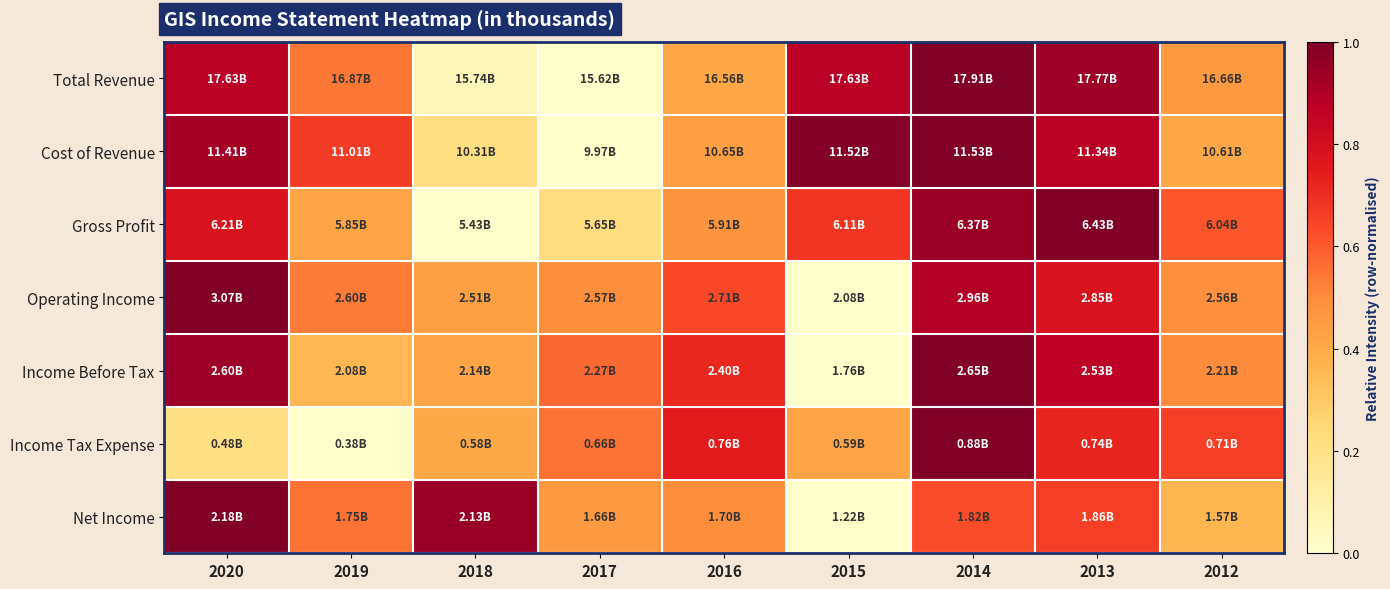

Which series changed the most between 2020 and 2014?

Income Tax Expense